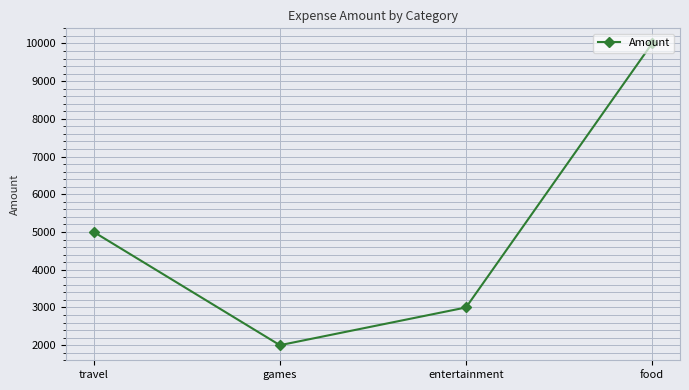

What is the difference between the second highest and minimum values?

3000